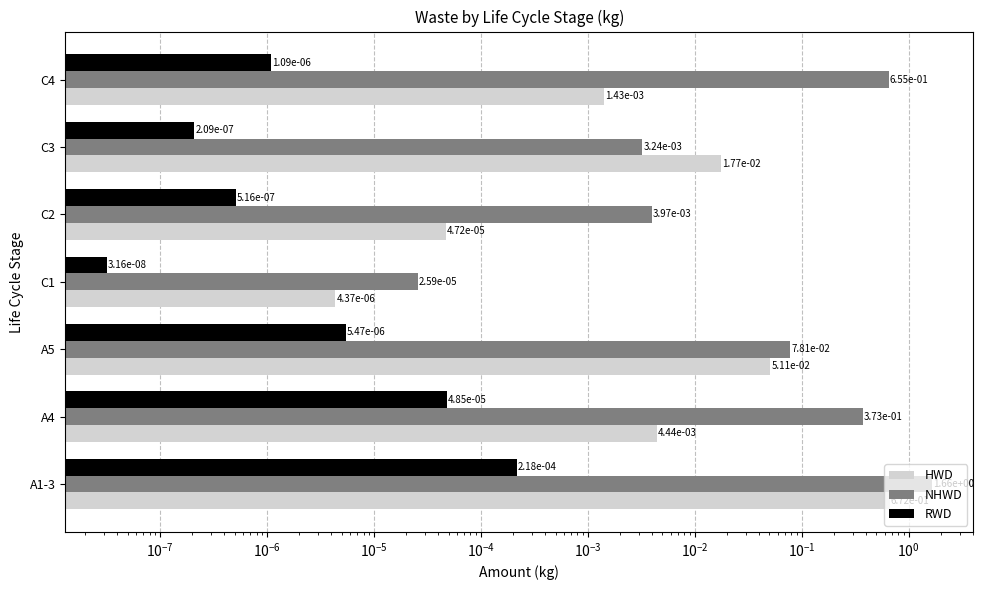

How many series are shown in this chart?

3